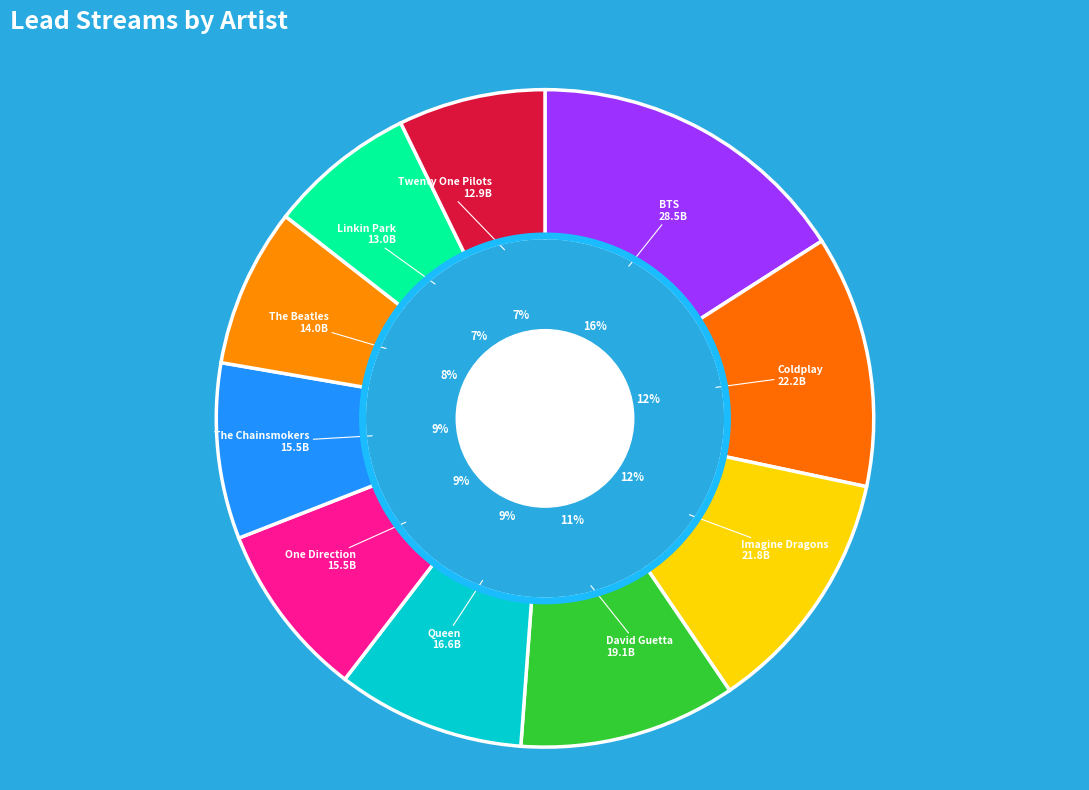

To the nearest percent, what is the average slice percentage?

10%